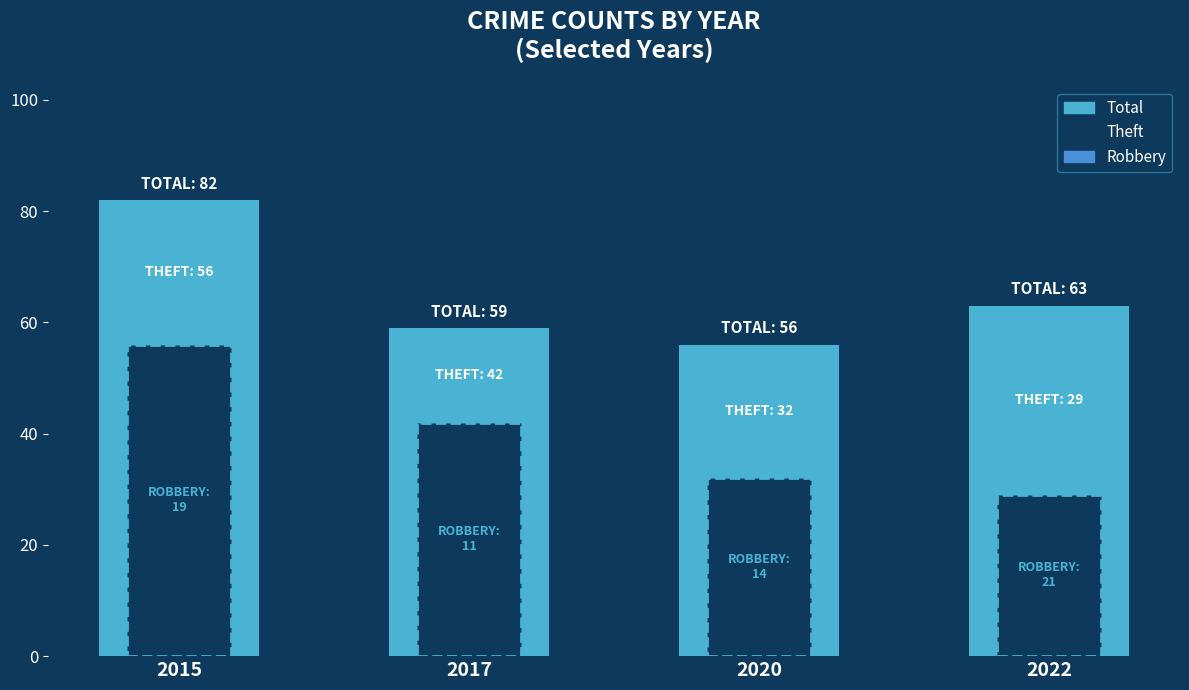

What is the lowest value of the Theft series?

29